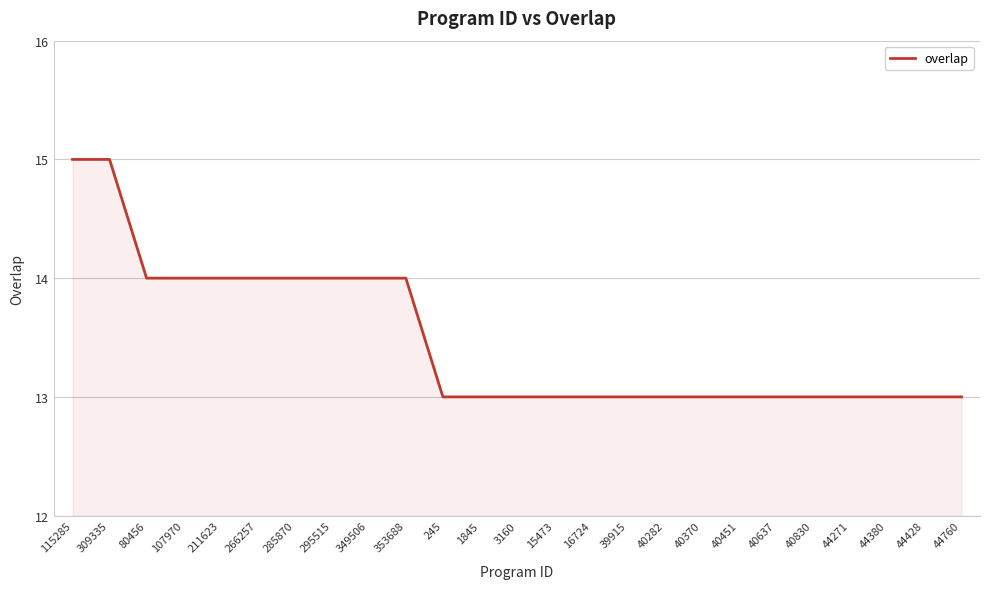

What is the minimum value shown in the chart?

13